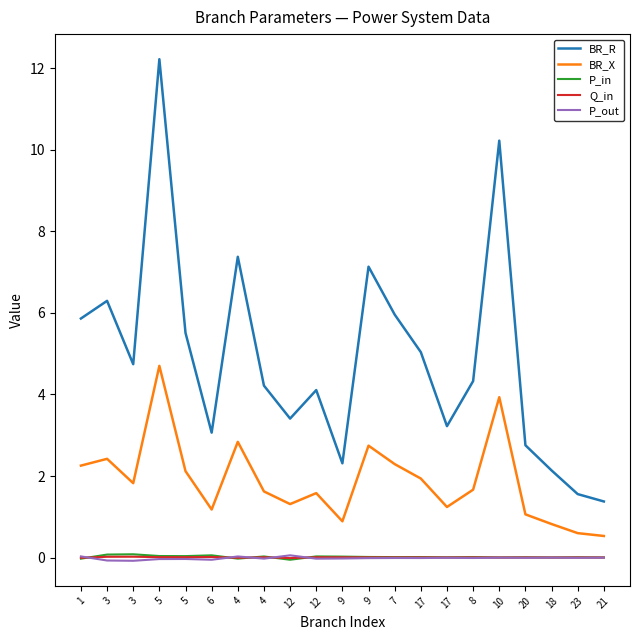

What is the total value across all series at 21?

1.9